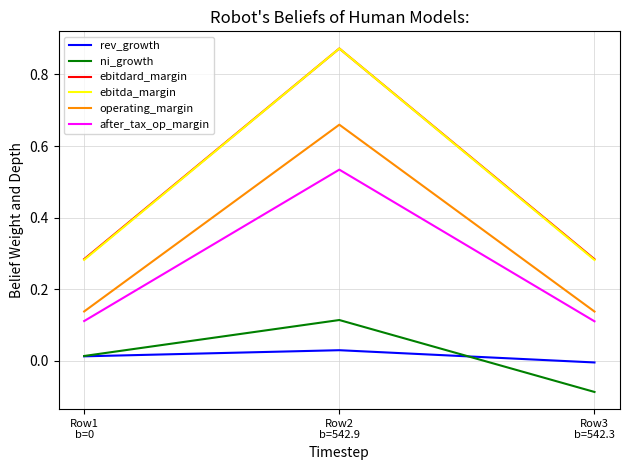

What is the total value across all series at Row2
b=542.9?

3.1